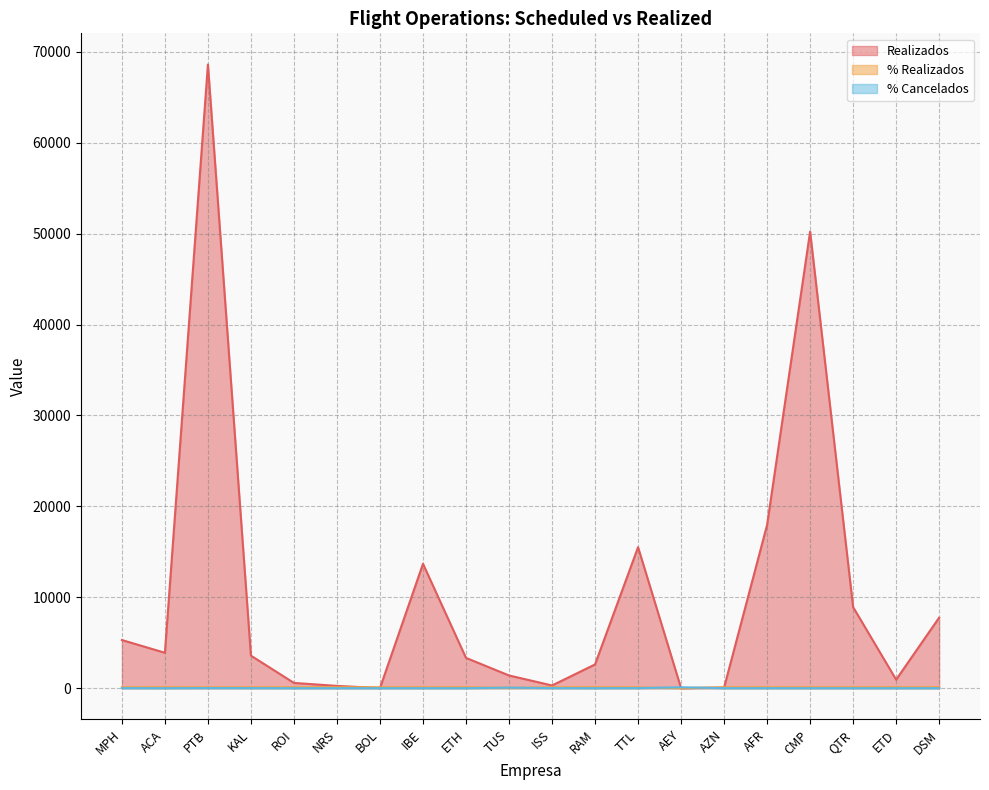

Between which two adjacent categories do Realizados and % Realizados first intersect?

NRS and BOL